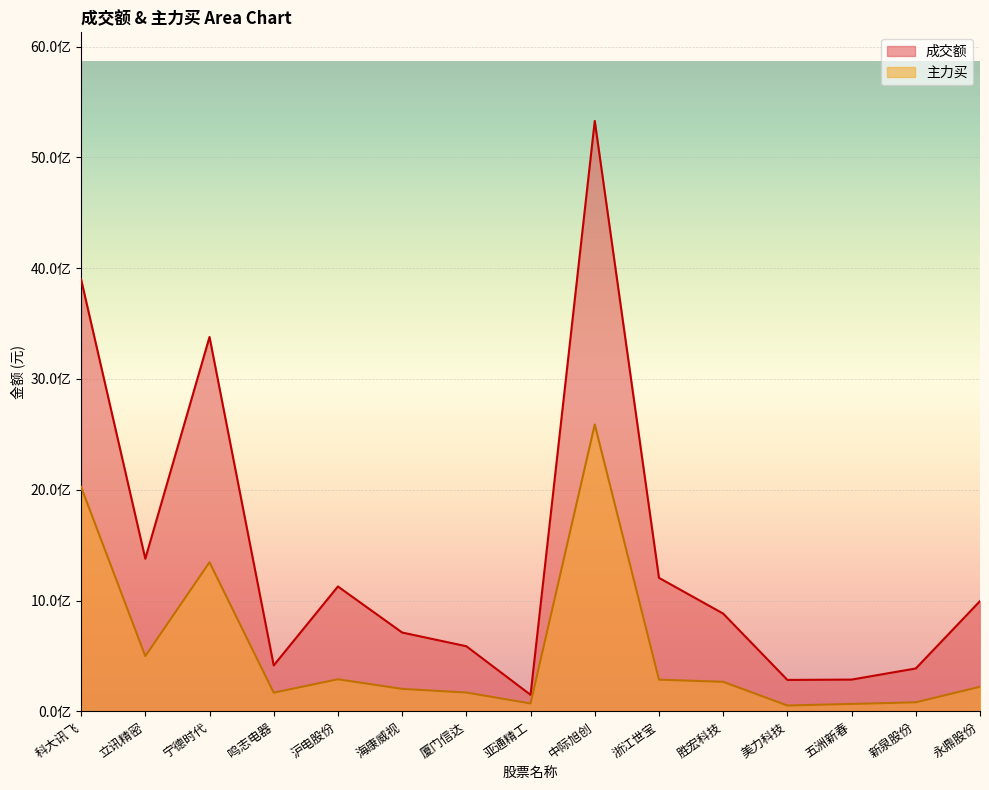

In 主力买, how many points are lower than both neighbors (excluding endpoints)?

4